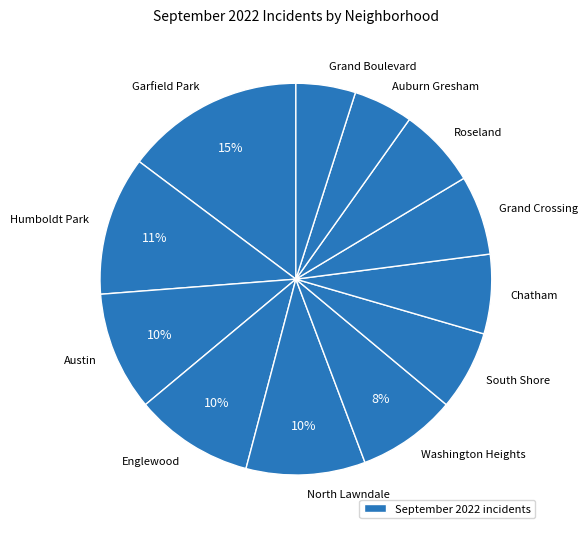

How many segments does this pie chart have?

12